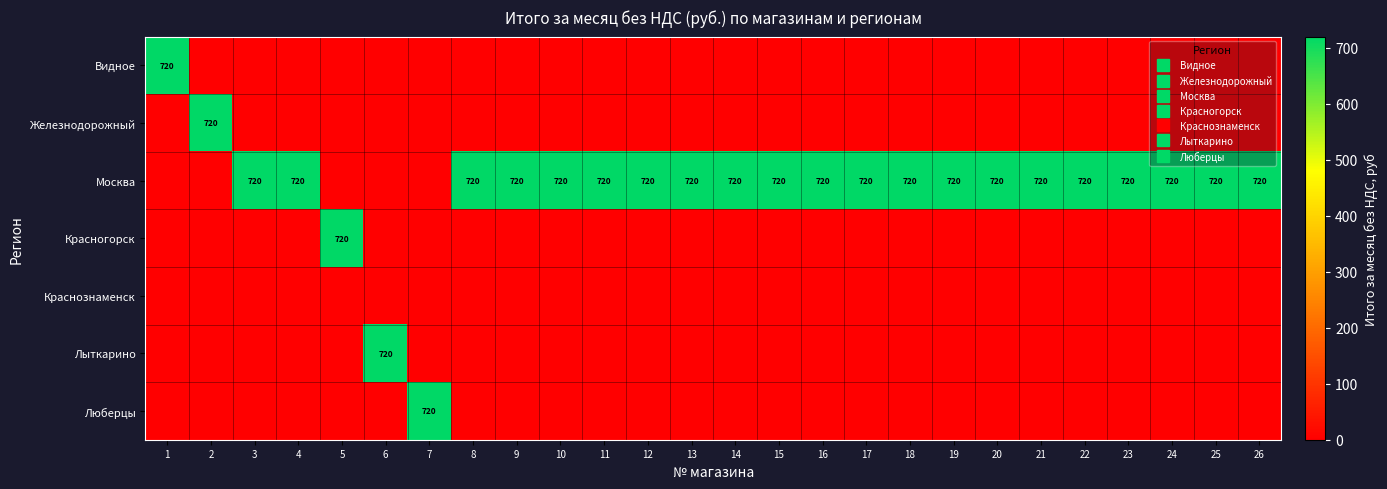

At how many categories does at least one series exceed 263?

26